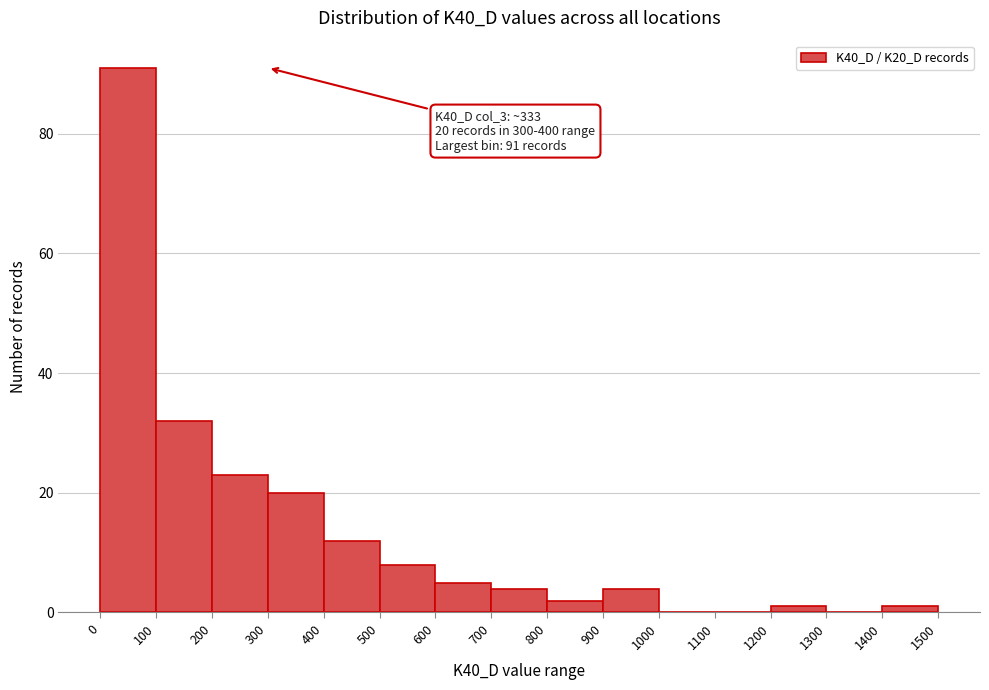

Over which range of the x-axis is the bar tallest?

0 to 100